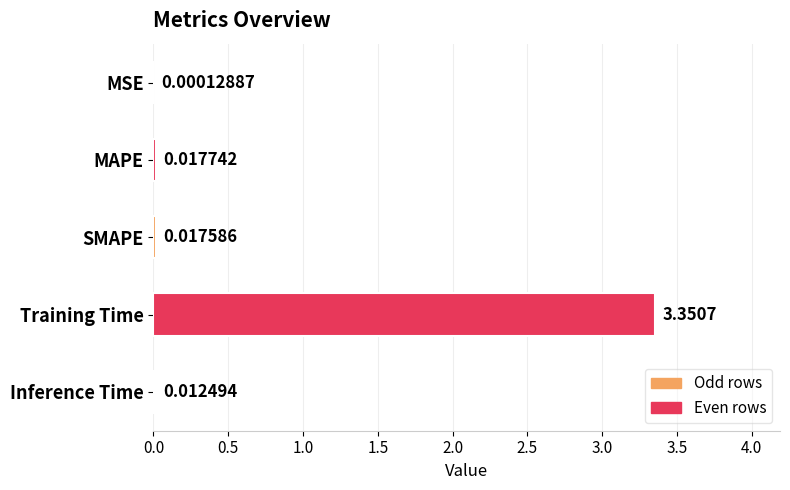

Between SMAPE and MAPE, which is larger?

MAPE